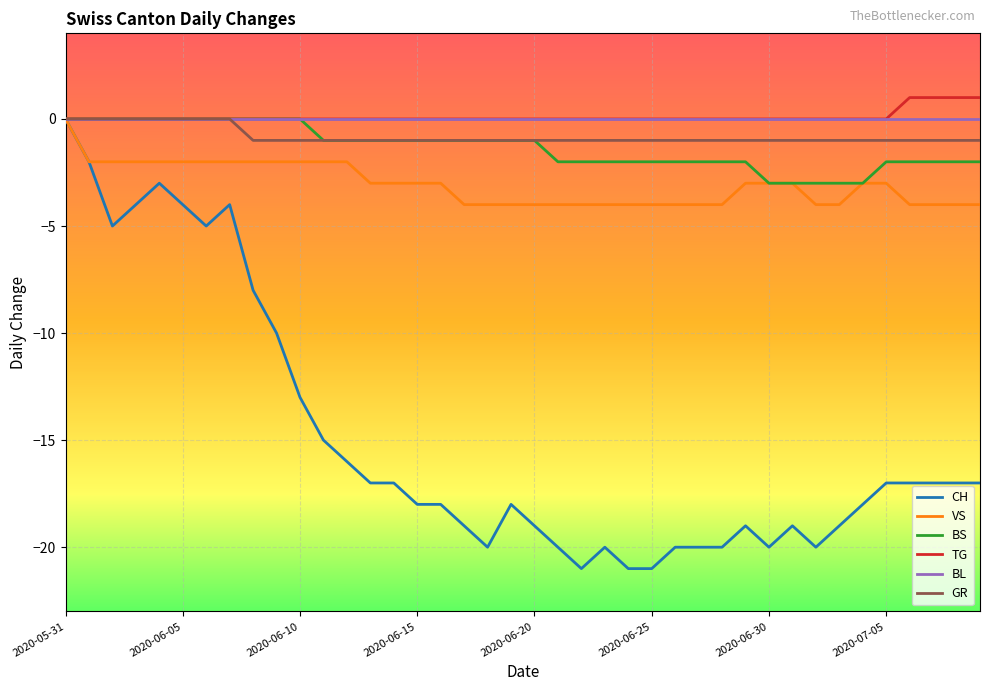

Which series has the widest spread of values?

CH